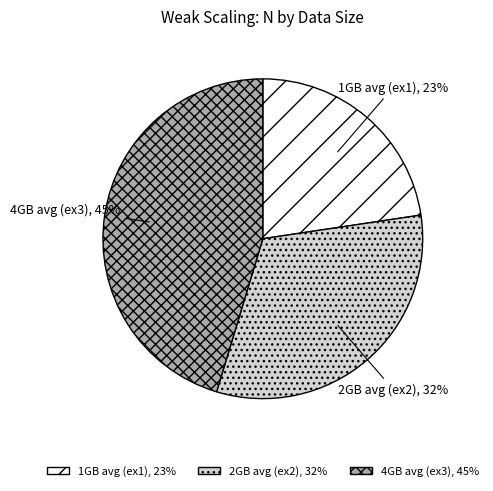

To the nearest percent, what is the combined percentage of 4GB avg (ex3) and 1GB avg (ex1)?

68%